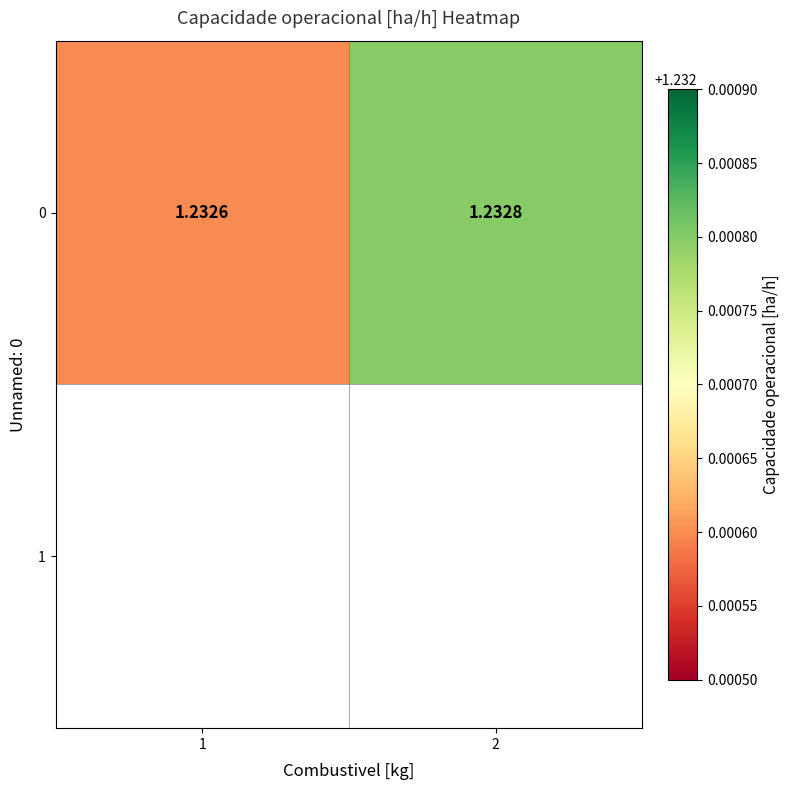

At which label is the value closest to 1?

1